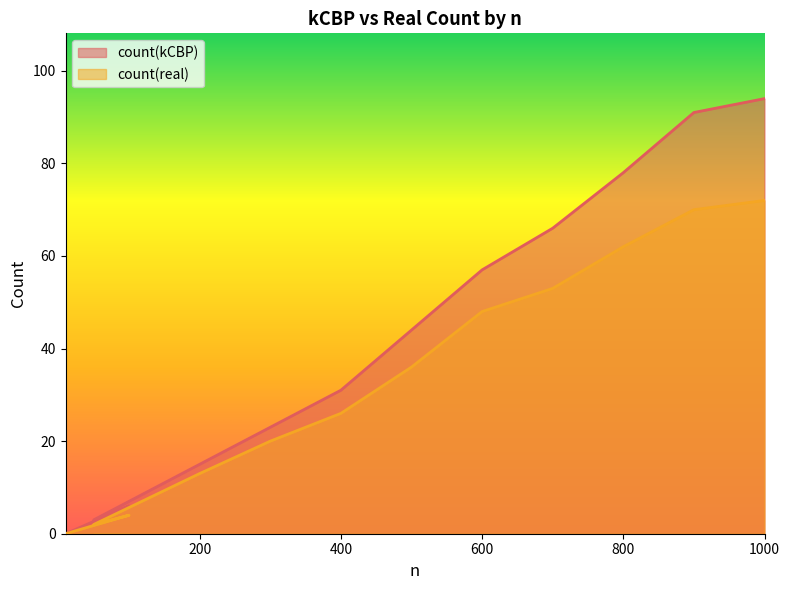

What is the label of the 1st point from the left?

10